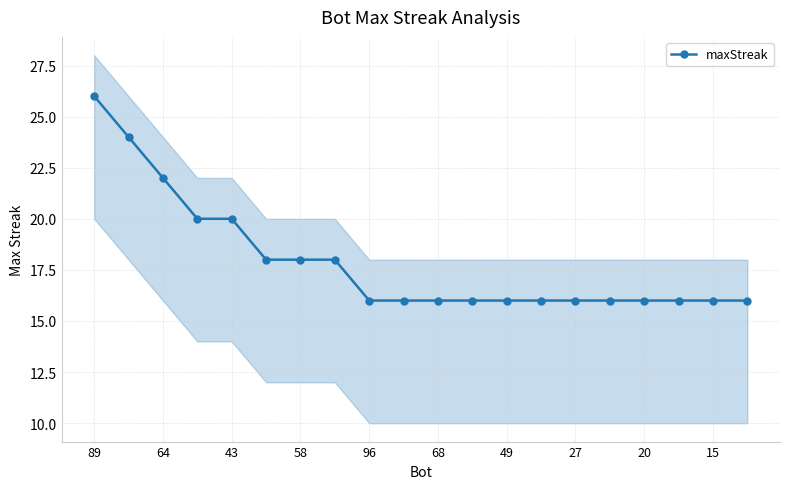

At which label does maxStreak reach its peak?

89